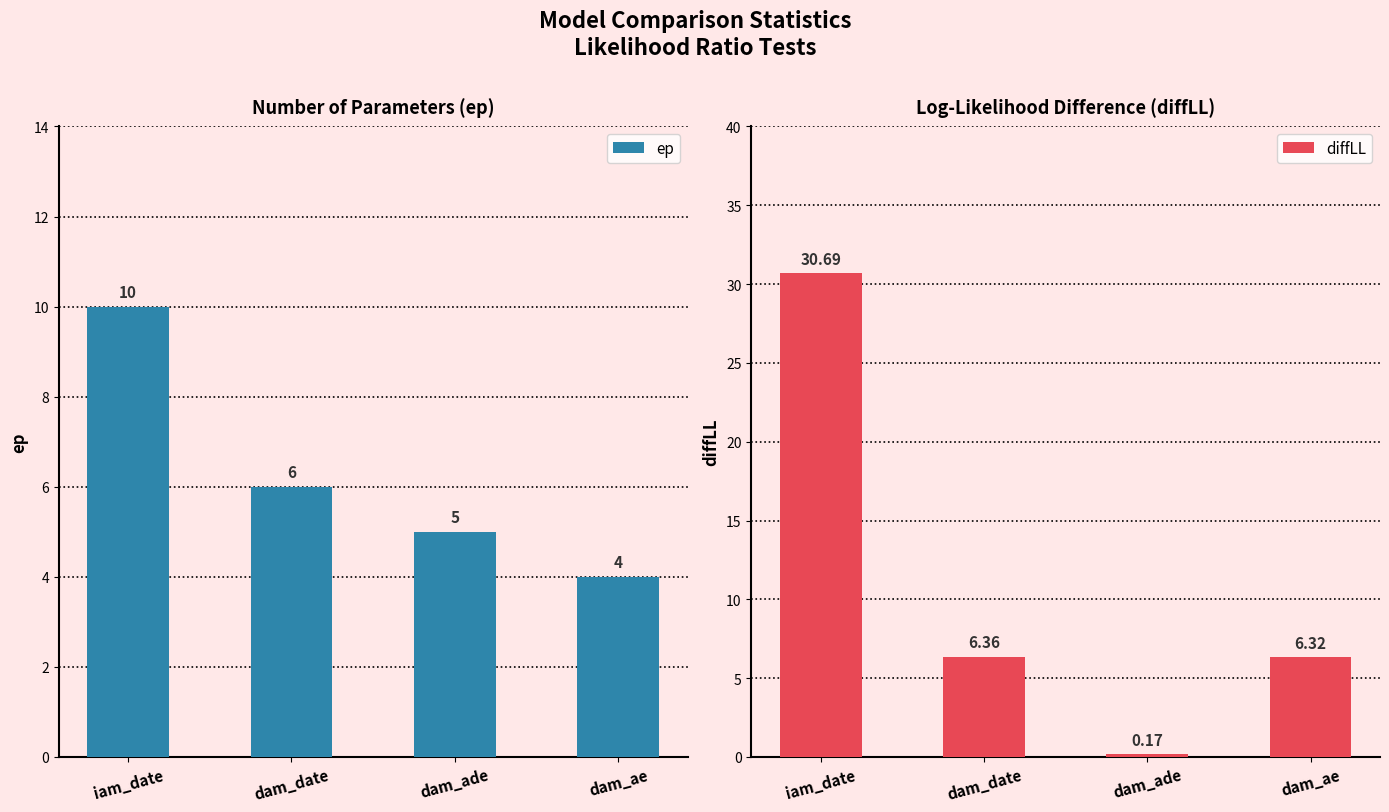

Between dam_ade and dam_ae, which series saw the biggest shift?

diffLL